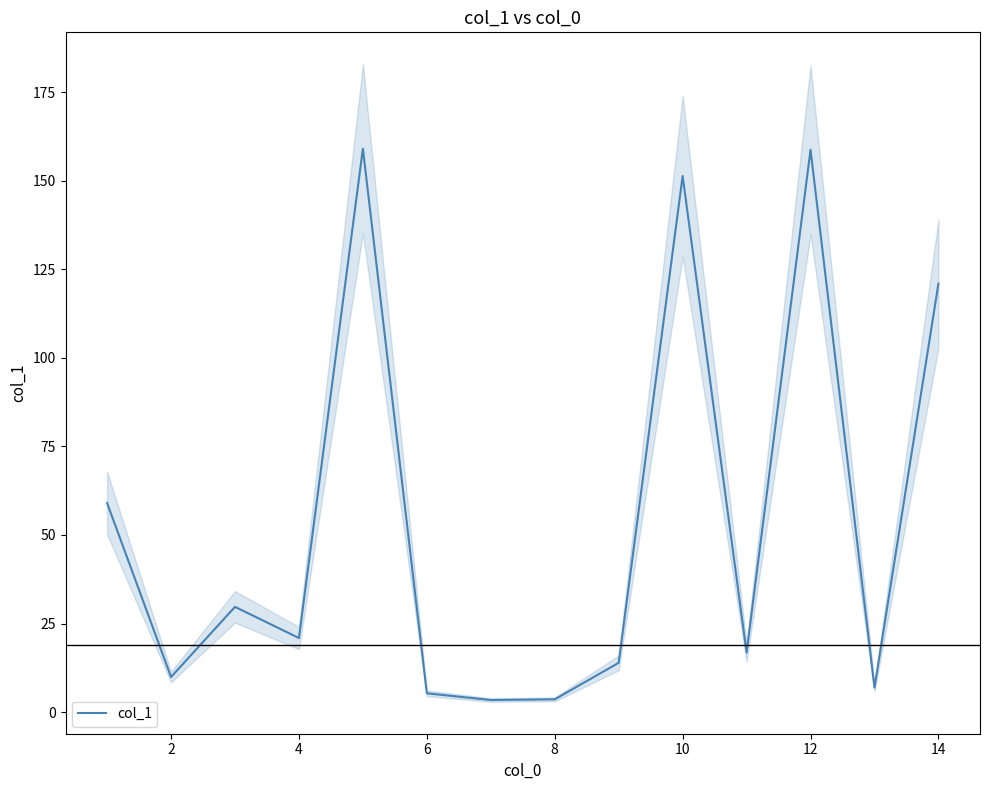

The col_1 series shows 5.3 at 6. True or false?

True